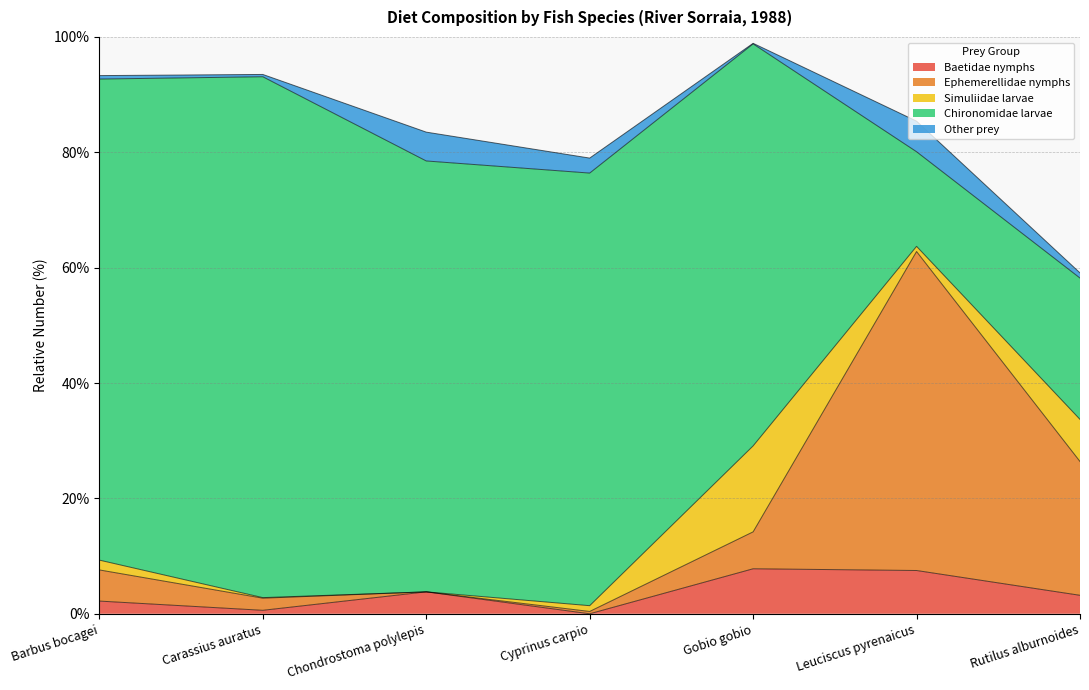

What is the approximate value of Simuliidae larvae at Rutilus alburnoides?

7.3